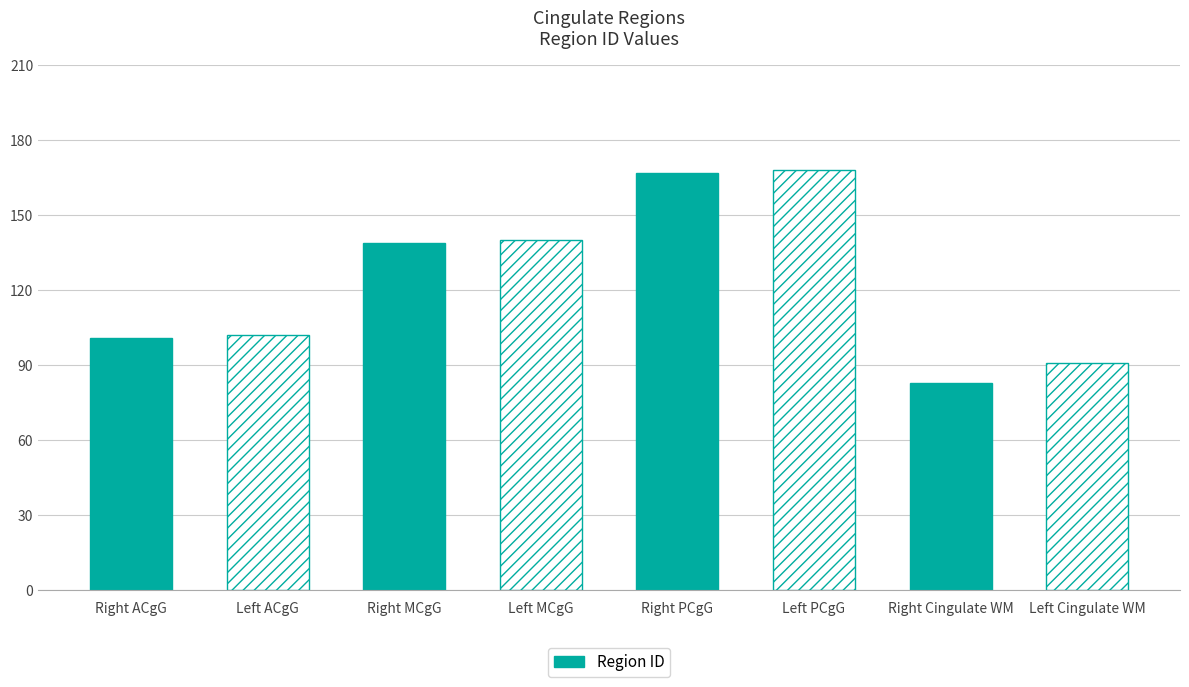

What is the average value?

124